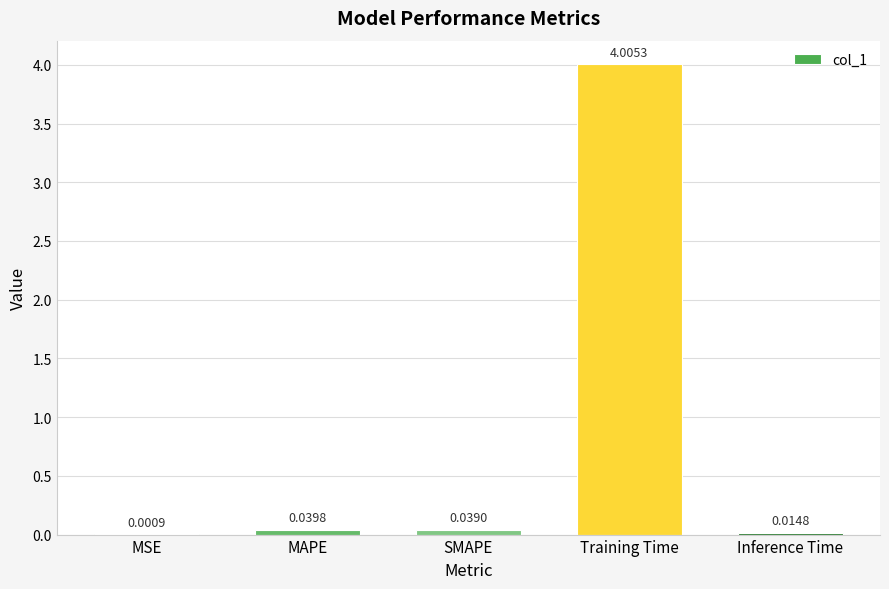

What is the sum of all values?

4.1